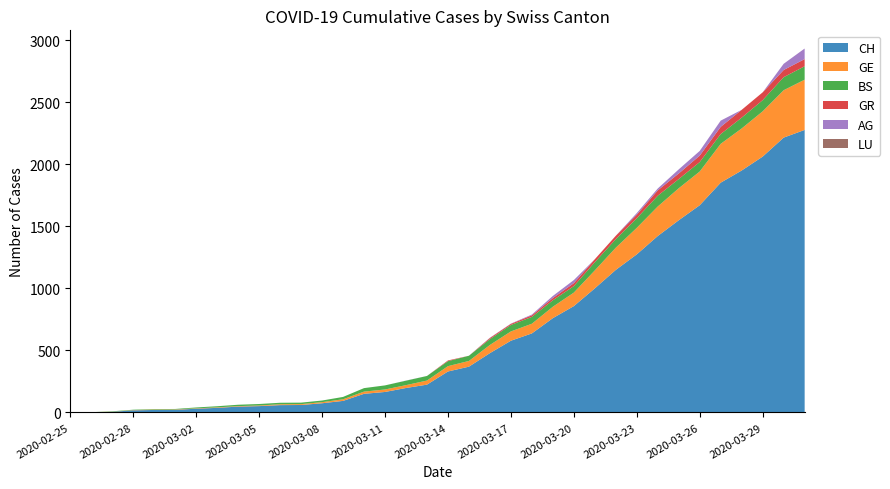

Reading left to right, list all the values displayed in this chart.

CH: 0	1	5	17	20	21	30	37	47	51	59	60	74	93	150	165	197	224	330	369	478	578	637	760	857	1000	1149	1274	1422	1549	1670	1852	1950	2062	2215	2277
GE: 0	1	1	2	3	3	3	4	4	5	7	7	9	13	18	20	23	33	43	46	66	75	78	92	109	145	179	214	238	258	272	313	339	365	382	405
BS: 0	0	3	3	4	4	7	9	11	12	12	12	13	19	28	33	36	37	40	42	47	52	55	52	52	66	69	77	87	74	76	79	87	90	105	108
GR: 0	0	0	0	0	0	0	0	0	0	0	0	0	0	0	0	0	0	6	0	9	9	13	18	24	24	27	29	43	45	52	58	63	63	58	58
AG: 0	0	0	0	0	0	0	0	0	0	0	0	0	0	0	0	1	0	0	0	2	2	6	17	25	0	0	13	15	33	38	50	0	0	50	85
LU: 0	0	0	0	0	0	0	0	0	0	0	0	0	0	0	0	0	0	0	0	0	0	0	0	0	0	0	0	0	0	0	0	0	0	0	0